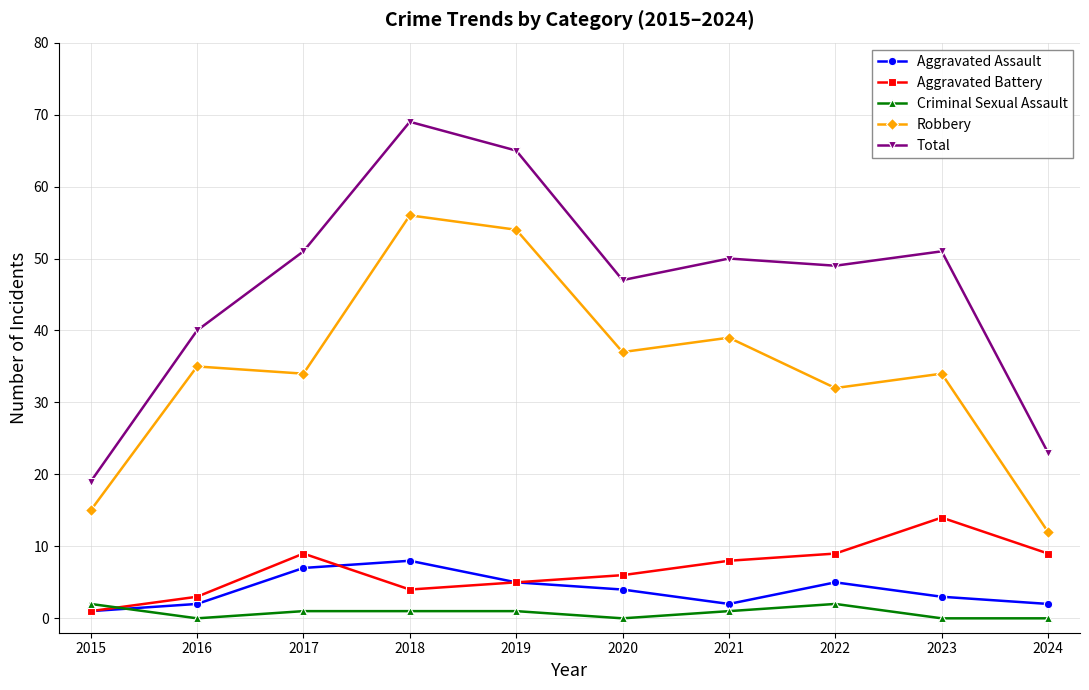

How many interior local peaks does the Aggravated Assault series have?

2